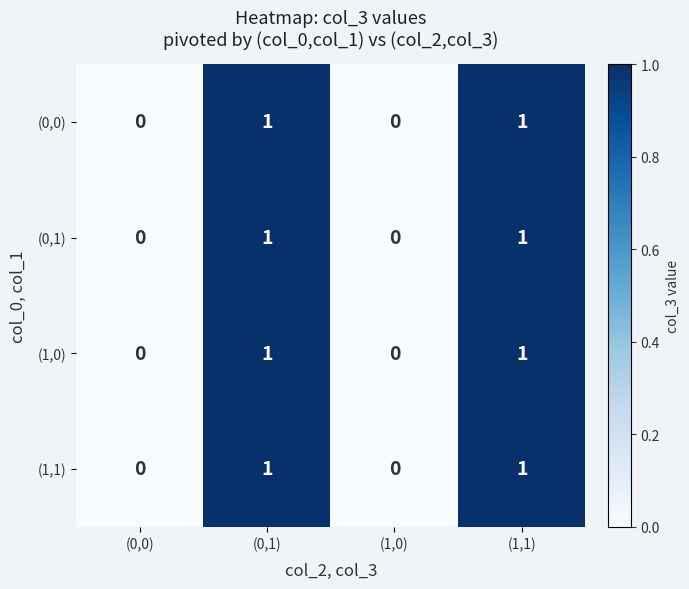

Reading left to right, transcribe all the data shown in this chart.

(0,0): 0	1	0	1
(0,1): 0	1	0	1
(1,0): 0	1	0	1
(1,1): 0	1	0	1